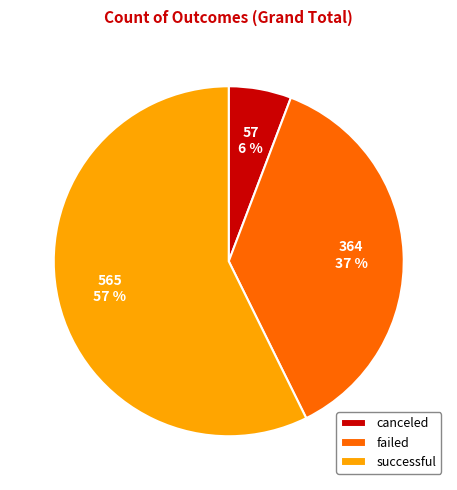

To the nearest percent, what is the average slice percentage?

33%